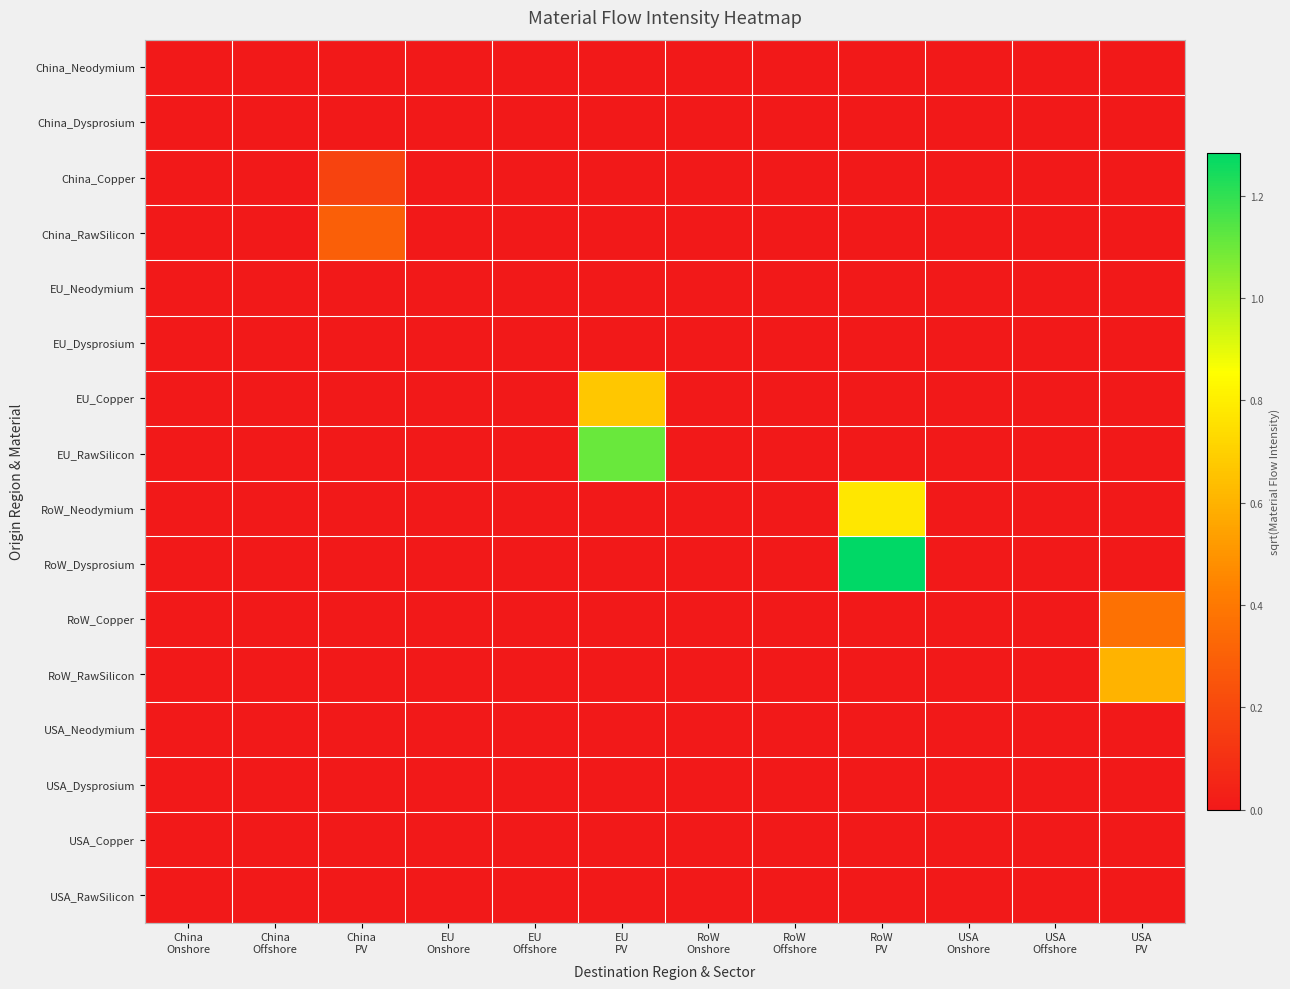

What is the spread (max minus min) of values at USA
PV?

0.6